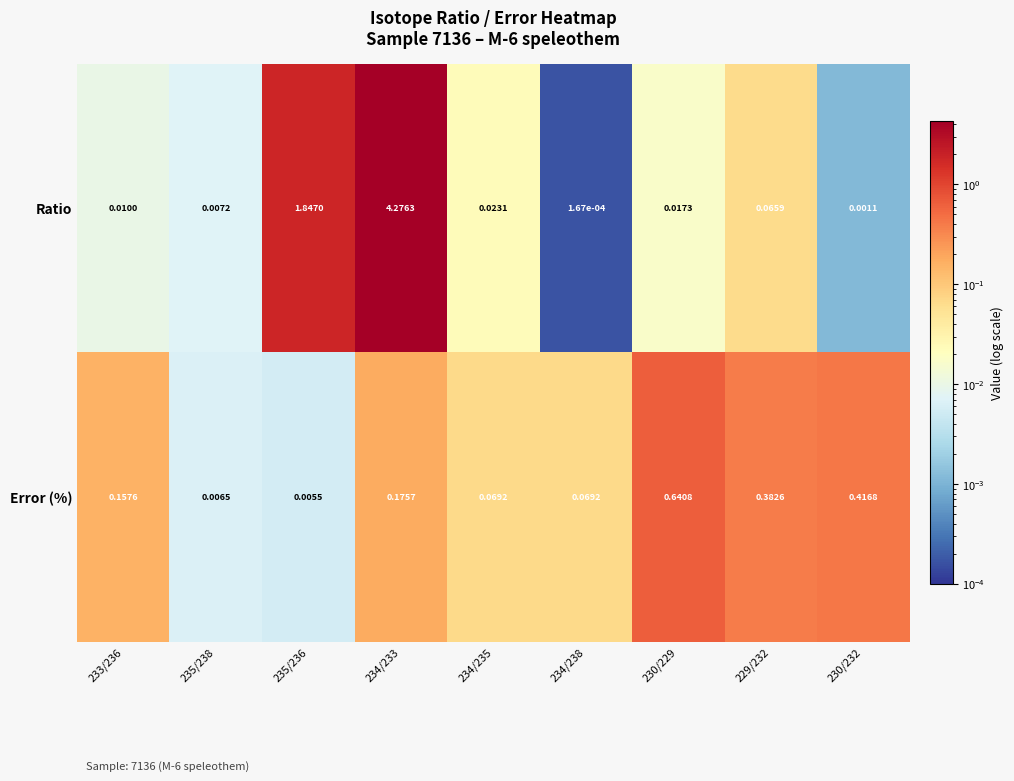

Between 235/236 and 229/232, which series saw the biggest shift?

Ratio